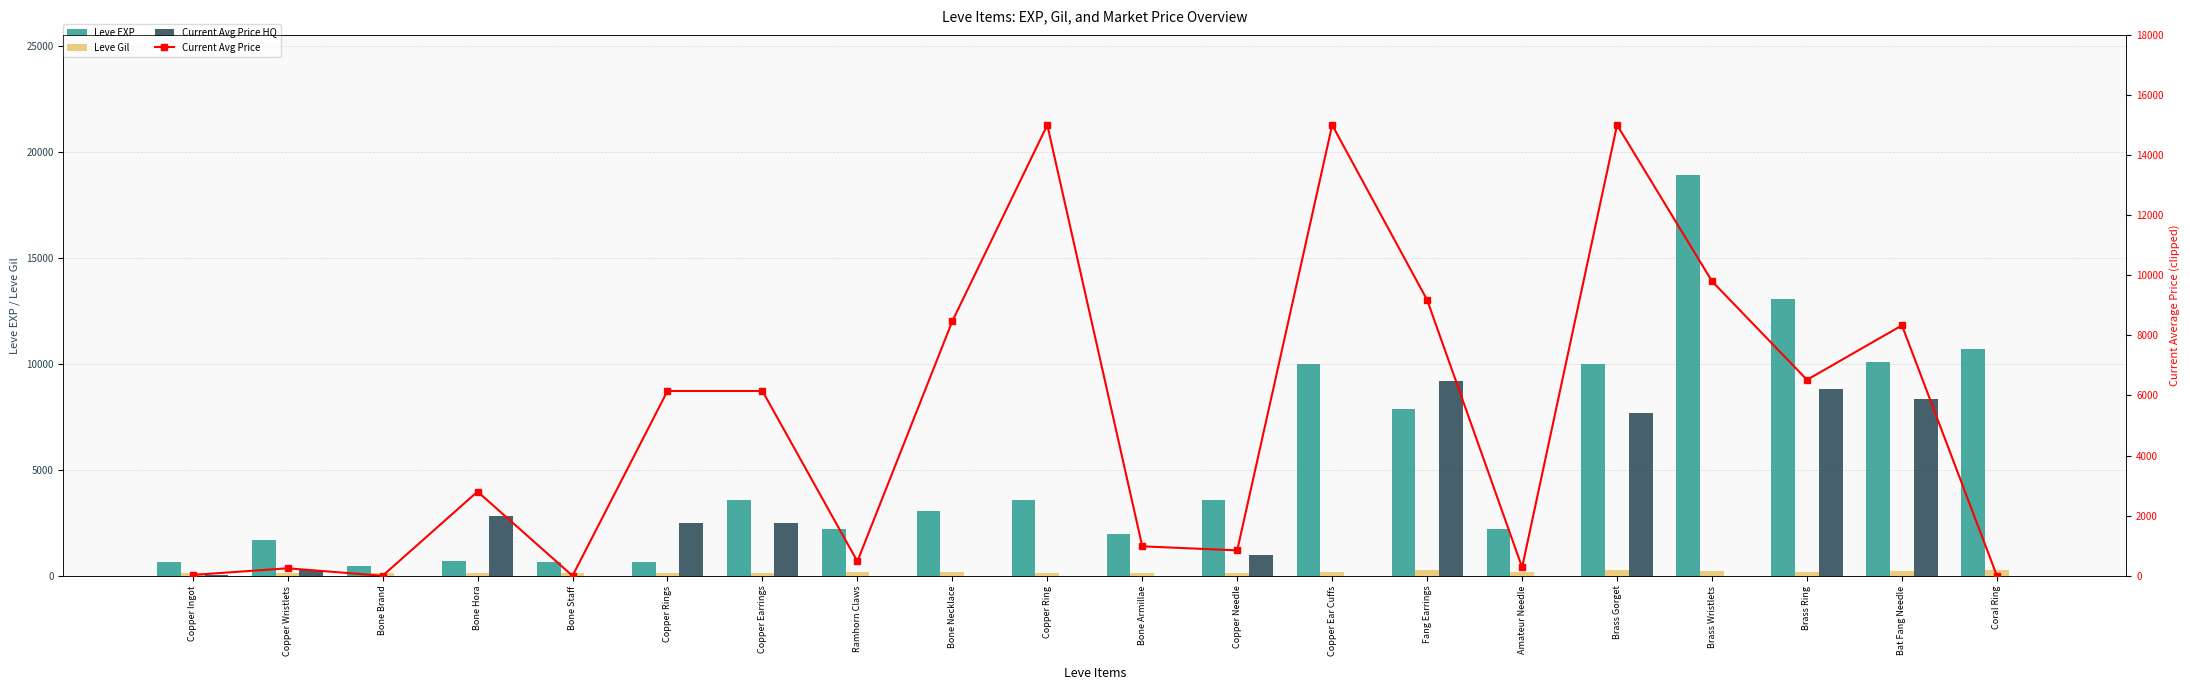

Is it true that Leve Gil equals 112.0 at Bone Brand?

True